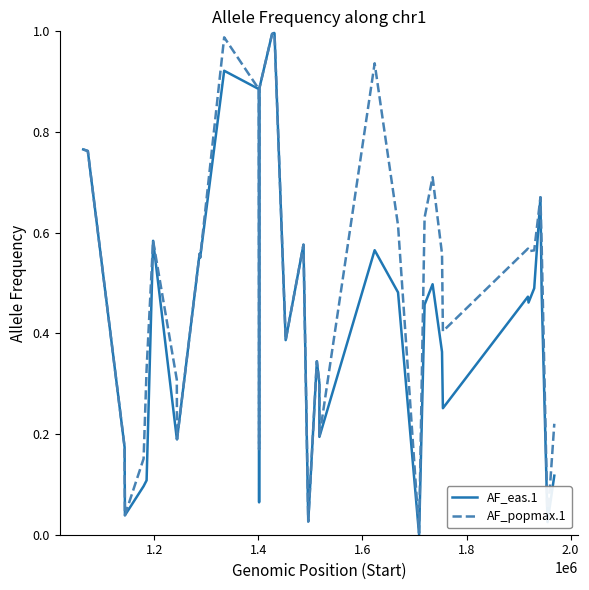

What is the sum of all AF_popmax.1 values?

19.5